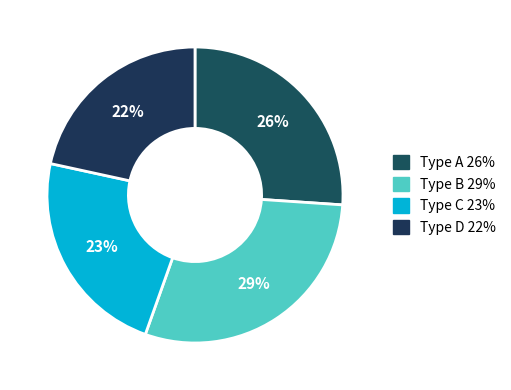

To the nearest percent, what portion does Type B represent?

29%